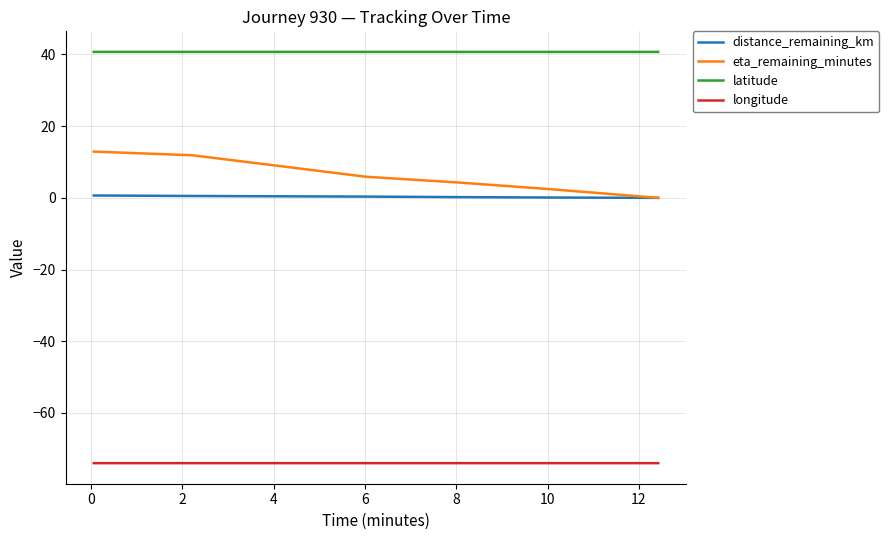

Which series has the largest total across all categories?

latitude